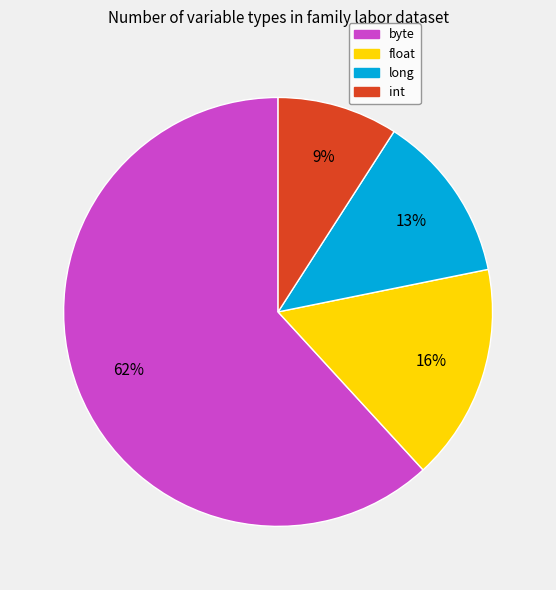

To the nearest percent, what is the average slice percentage?

25%